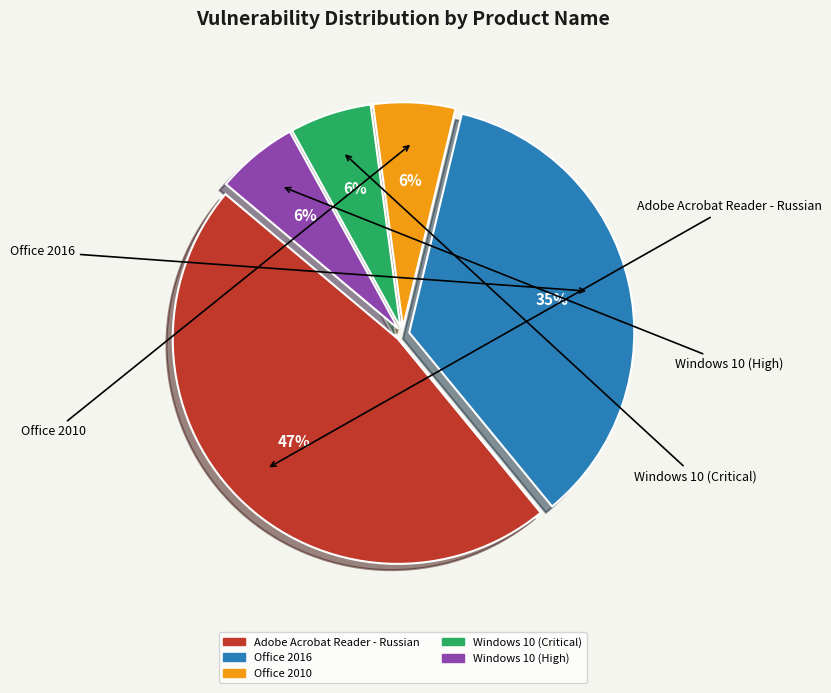

True or false: Office 2010 accounts for 6% of the total.

True